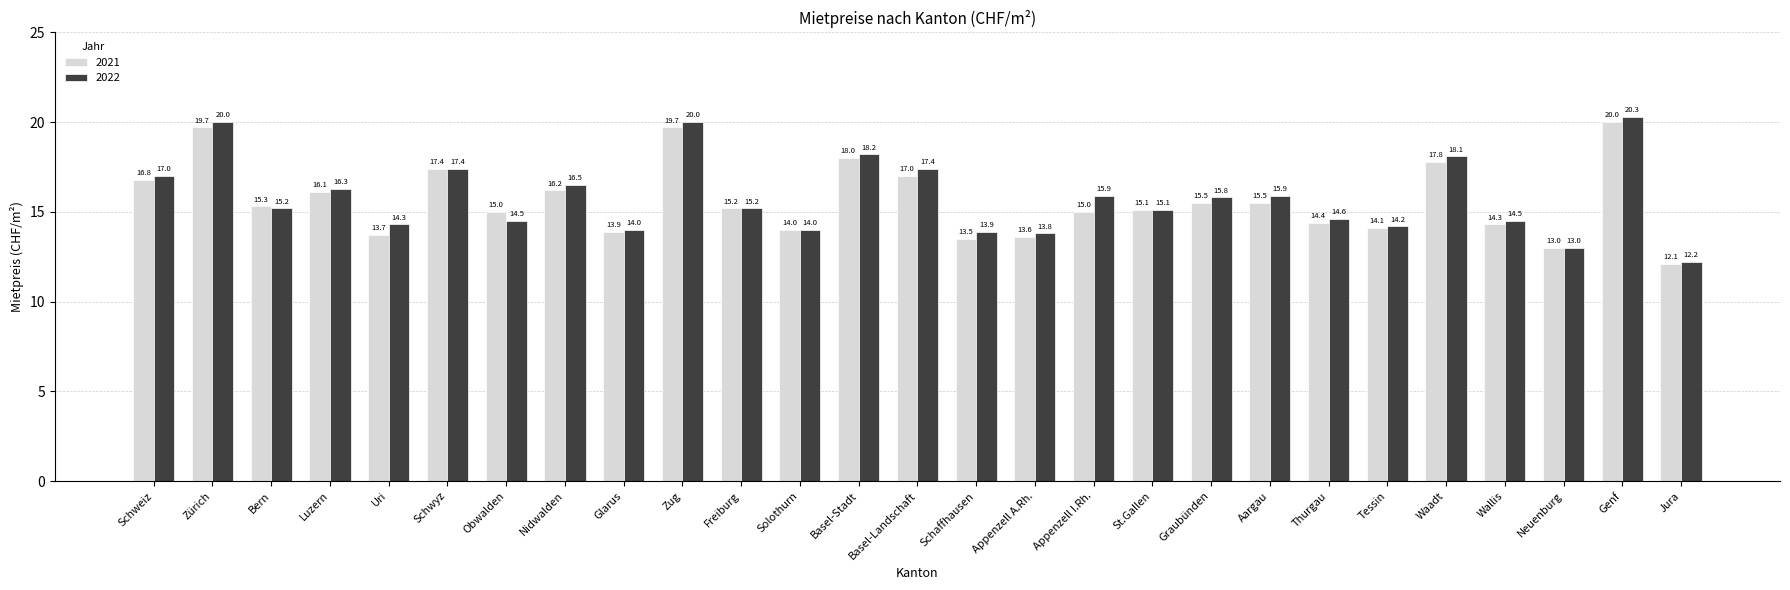

Are the bars grouped side by side (vs. stacked)?

Yes